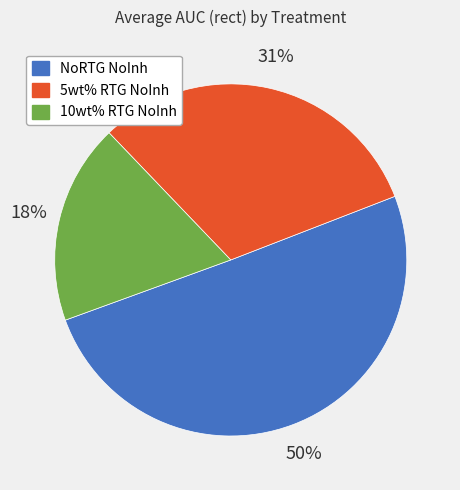

Which category has the smallest portion of the pie?

10wt% RTG NoInh